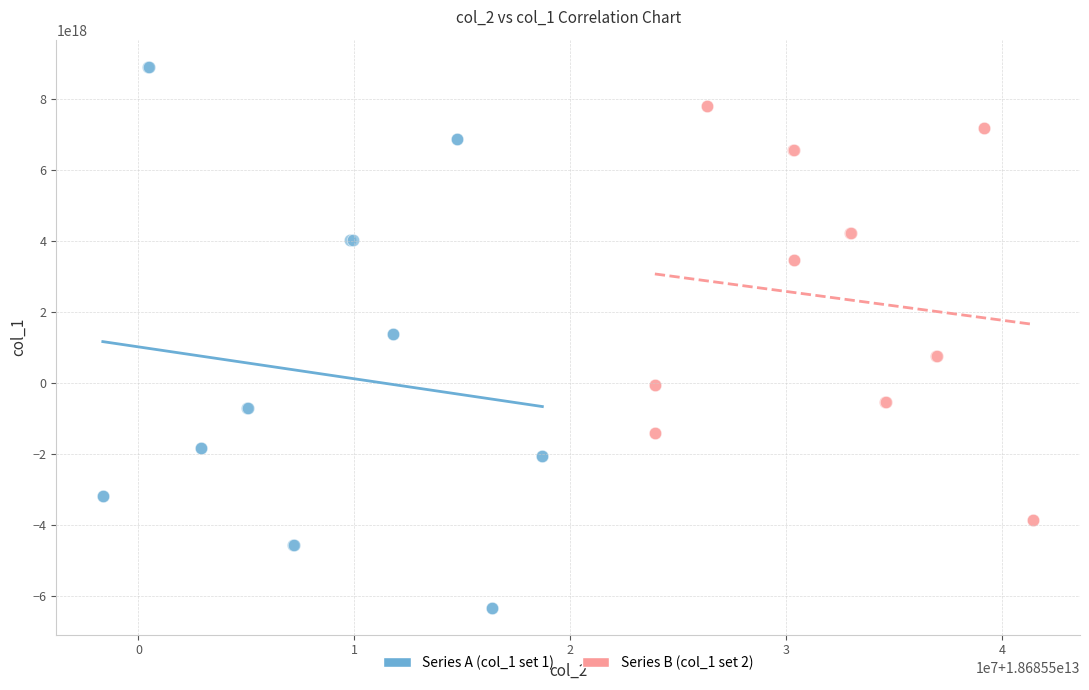

Which series has the largest Y range (max minus min)?

Series A (col_1 set 1)